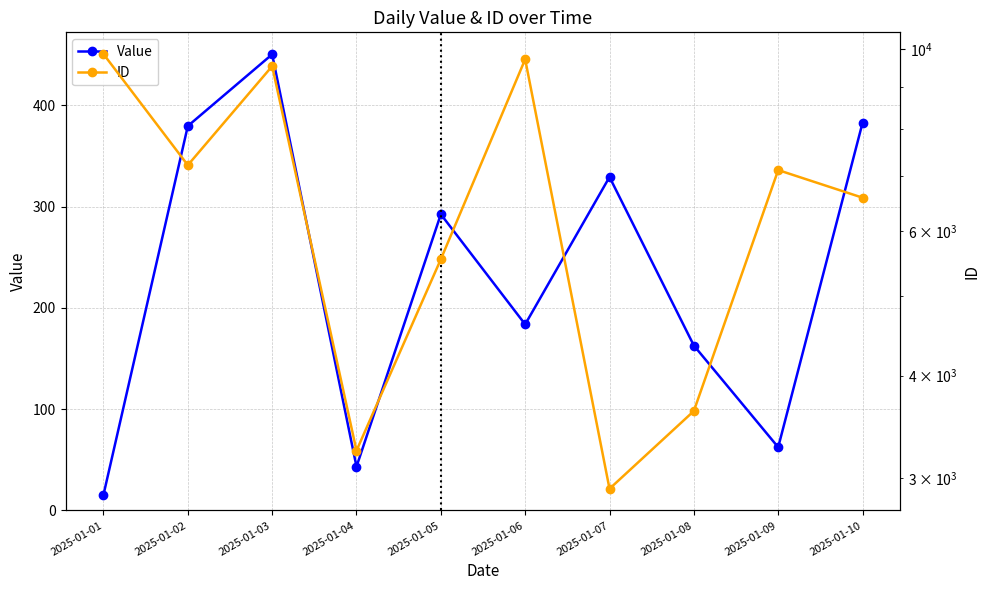

True or false: ID and Value intersect in this chart.

False